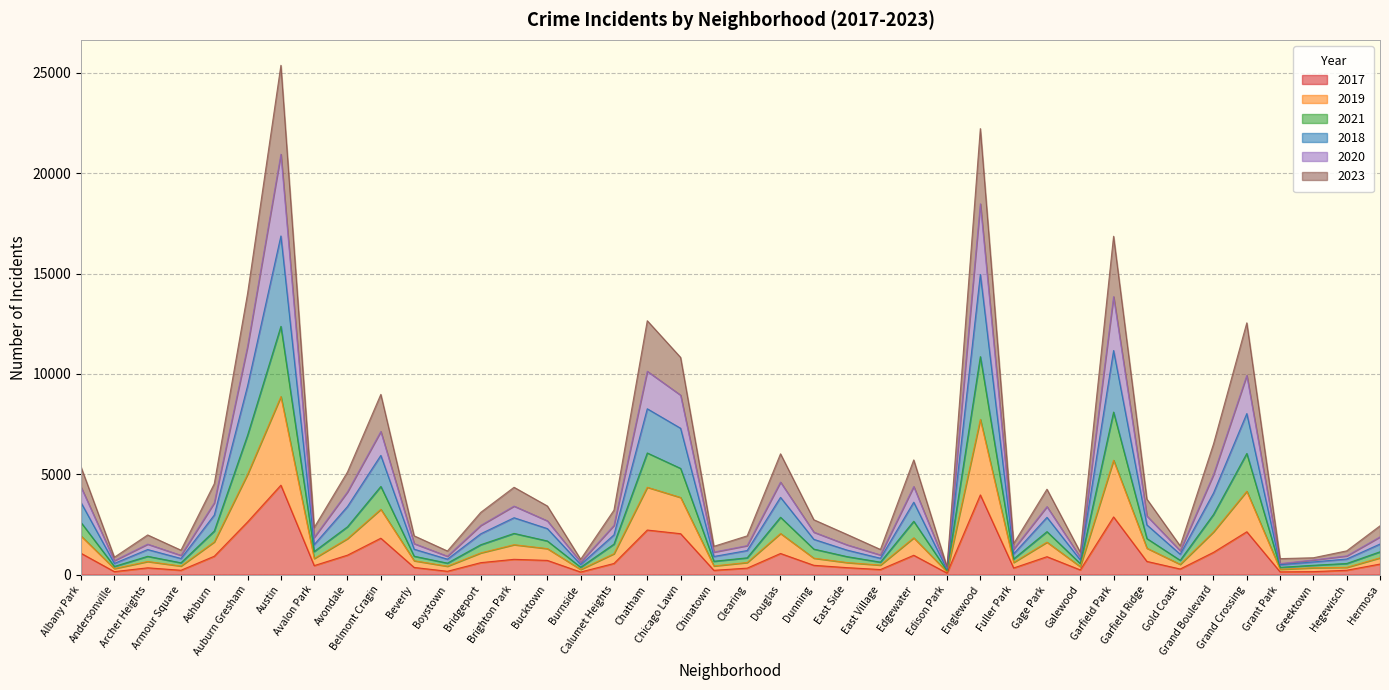

How many lines are shown in the chart?

6